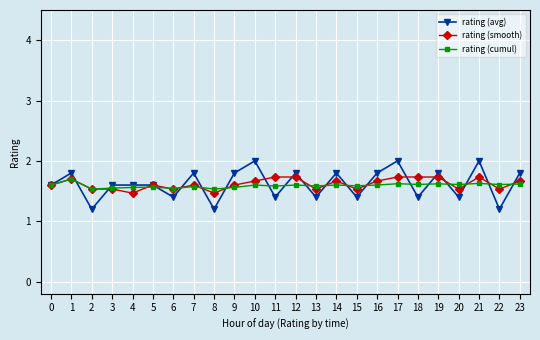

How many categories are shown in the chart?

24